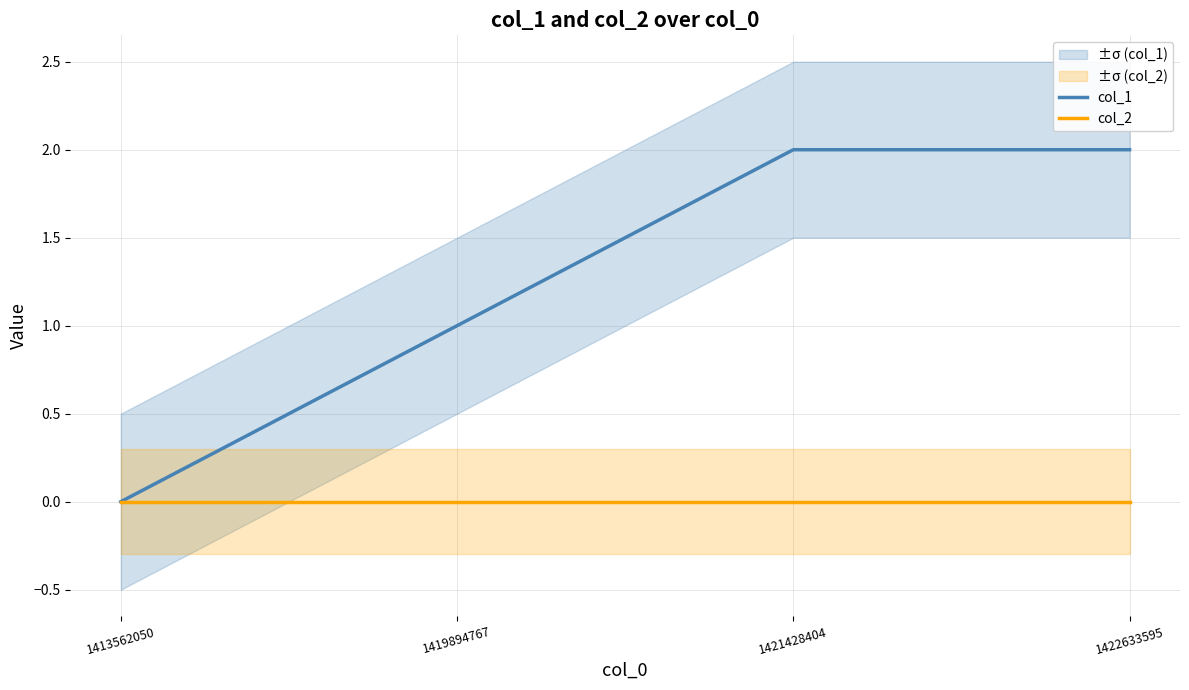

What is the difference between the maximum and minimum values in the col_1 series?

2